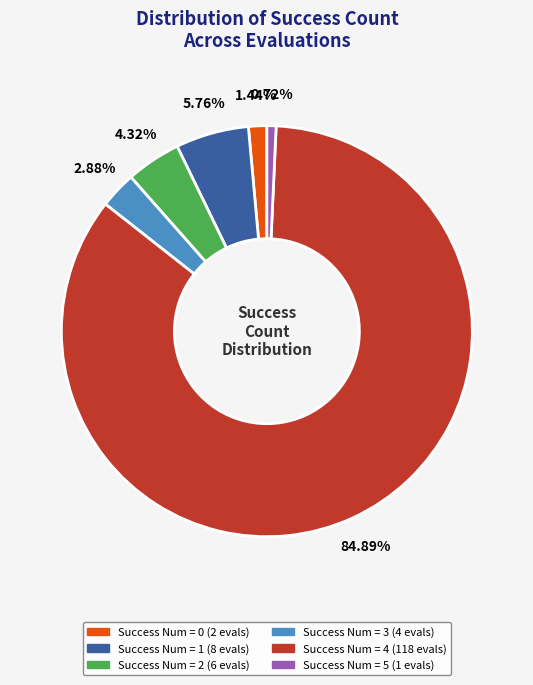

What is the largest slice in the pie chart?

Success Num = 4 (118 evals)